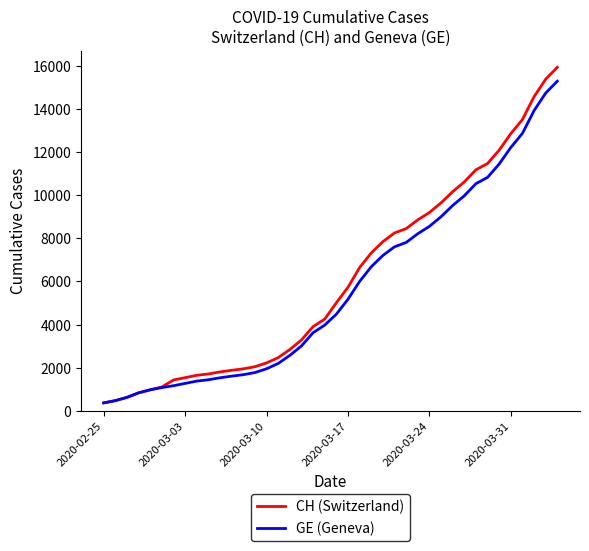

Which series has the largest range (max minus min)?

CH (Switzerland)